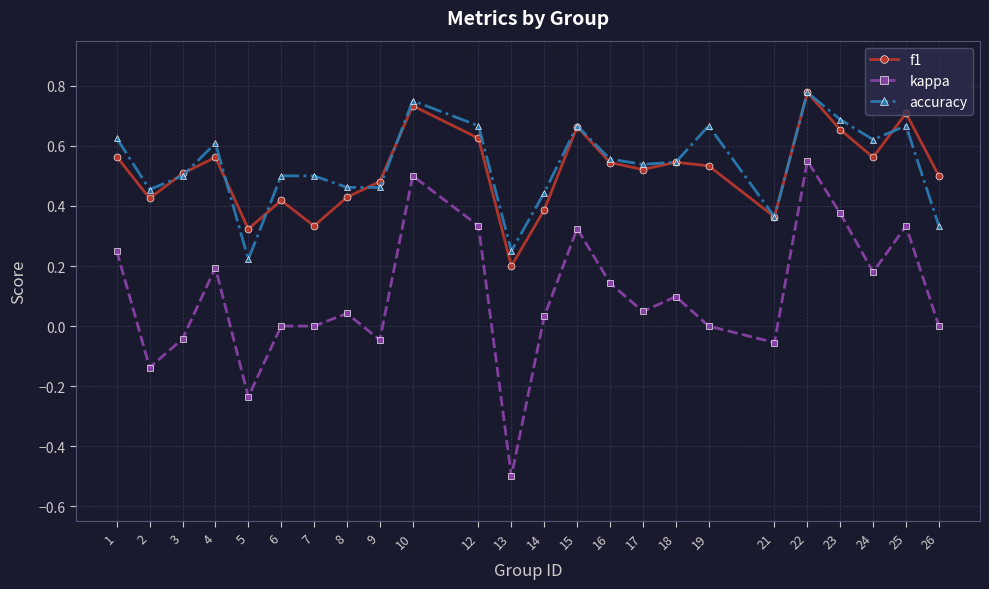

At 7, list the series in order from smallest to largest.

kappa, f1, accuracy